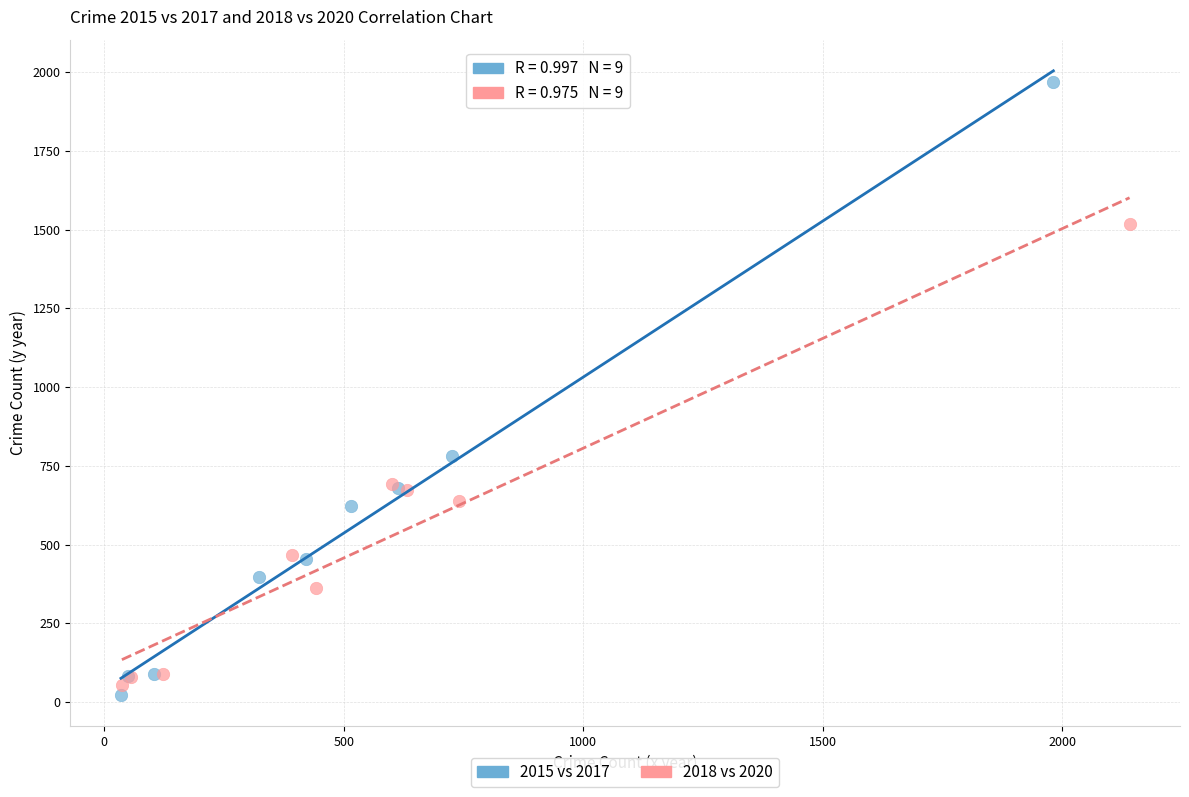

Which series has the widest spread of Y values?

2015 vs 2017